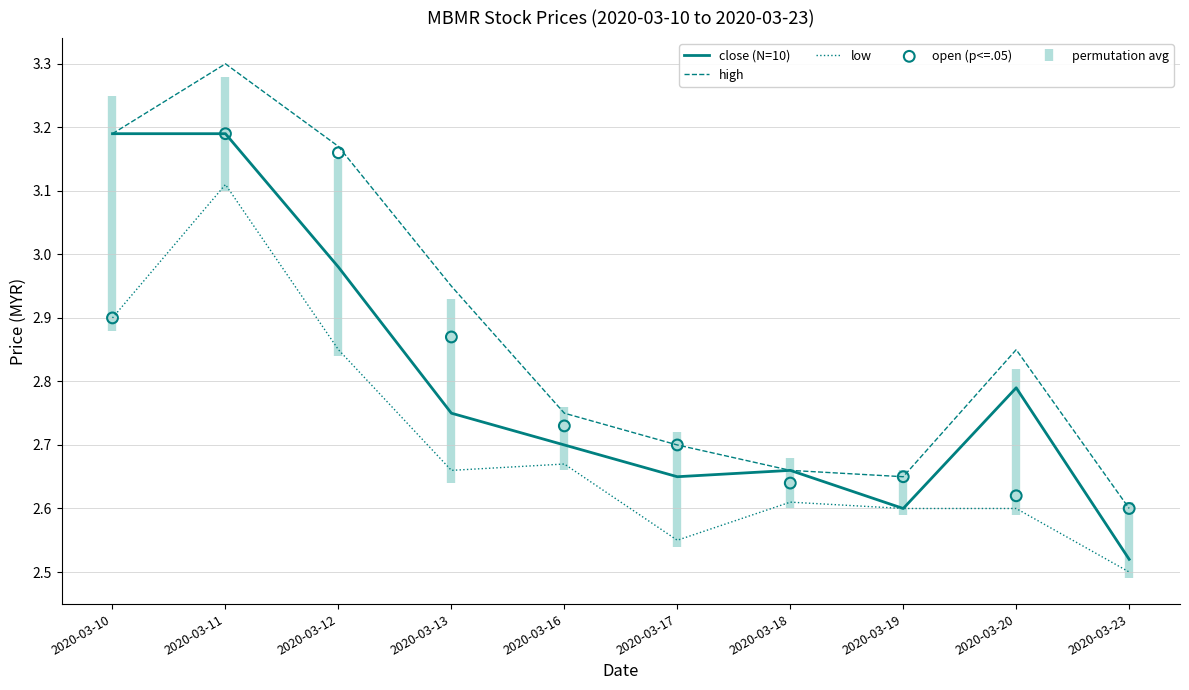

At how many categories does at least one series exceed 3?

3